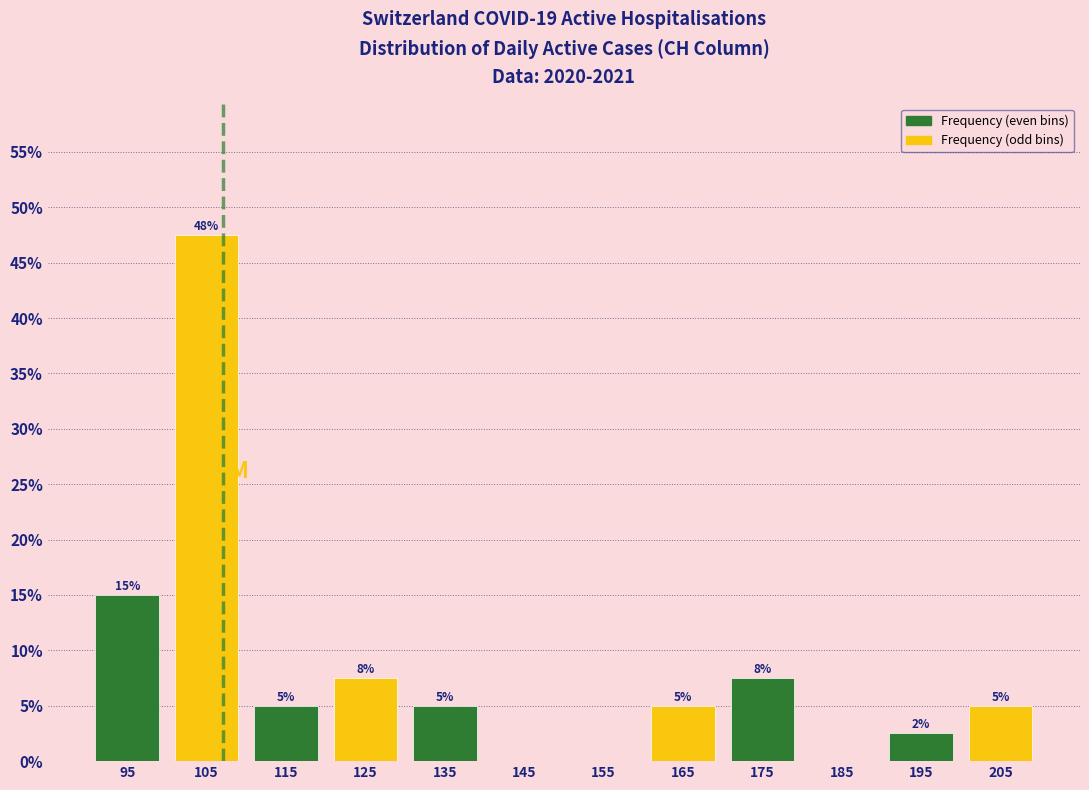

Over which range of the x-axis is the bar tallest?

100 to 110